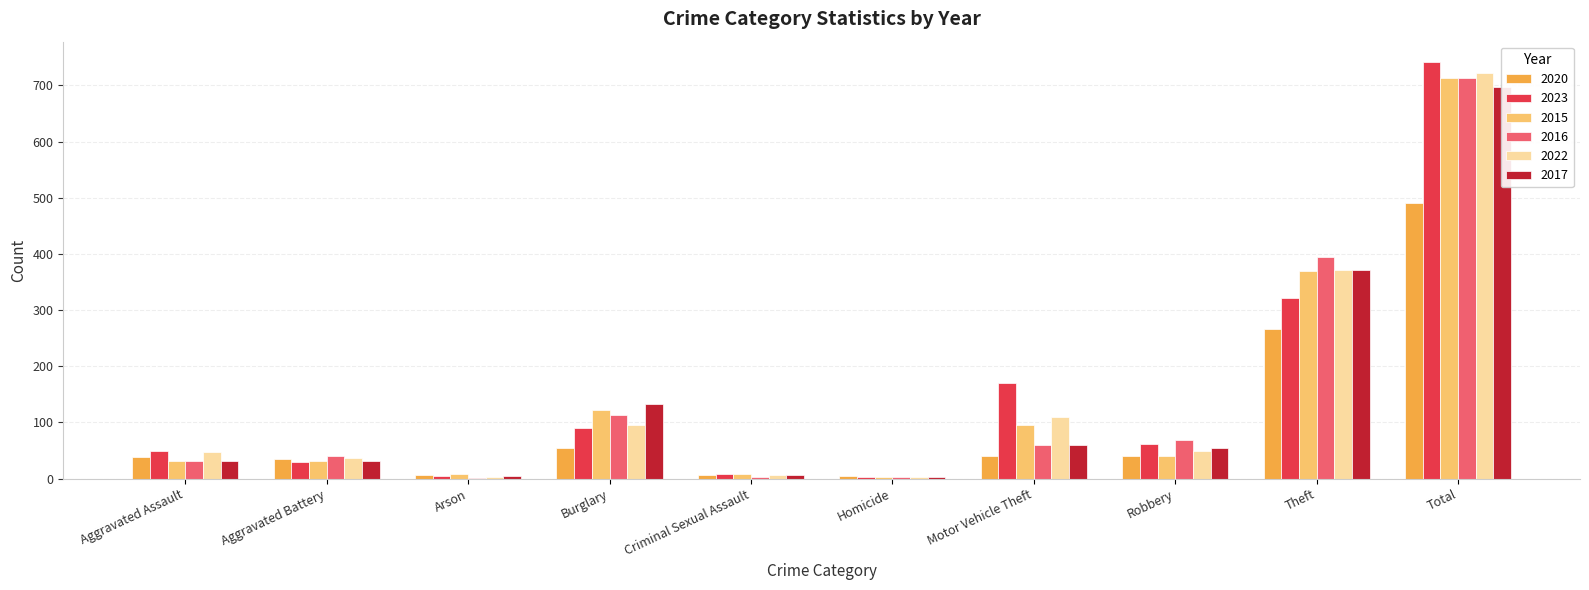

What is the maximum value shown in the chart?

741